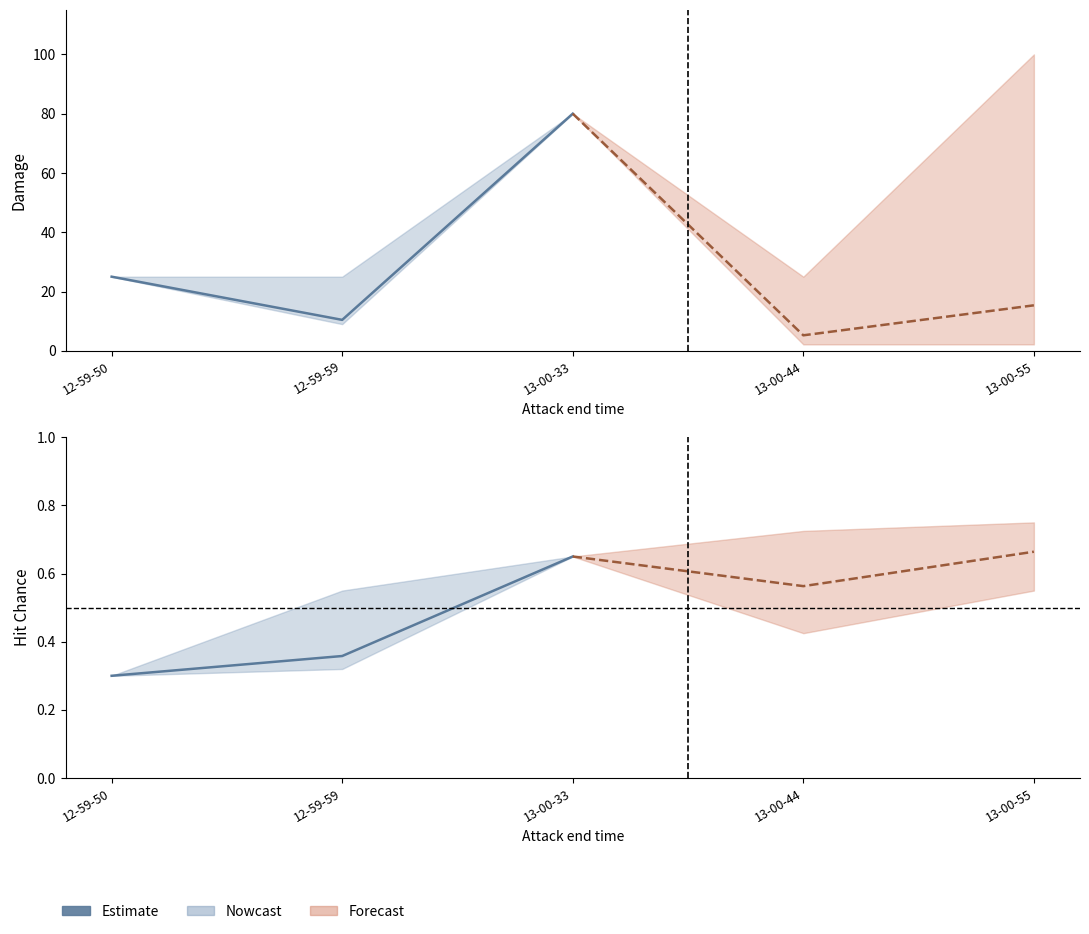

How many values are between 0 and 1?

3